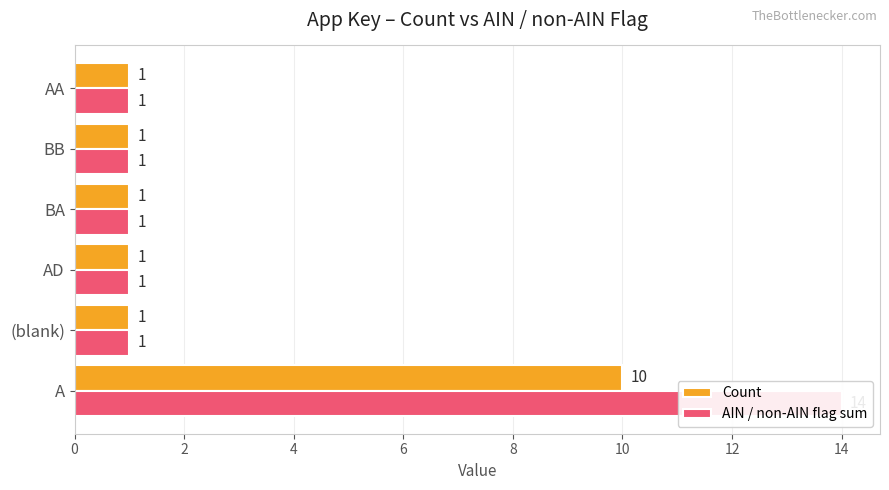

List the series in order of their peak value, lowest first.

Count, AIN / non-AIN flag sum